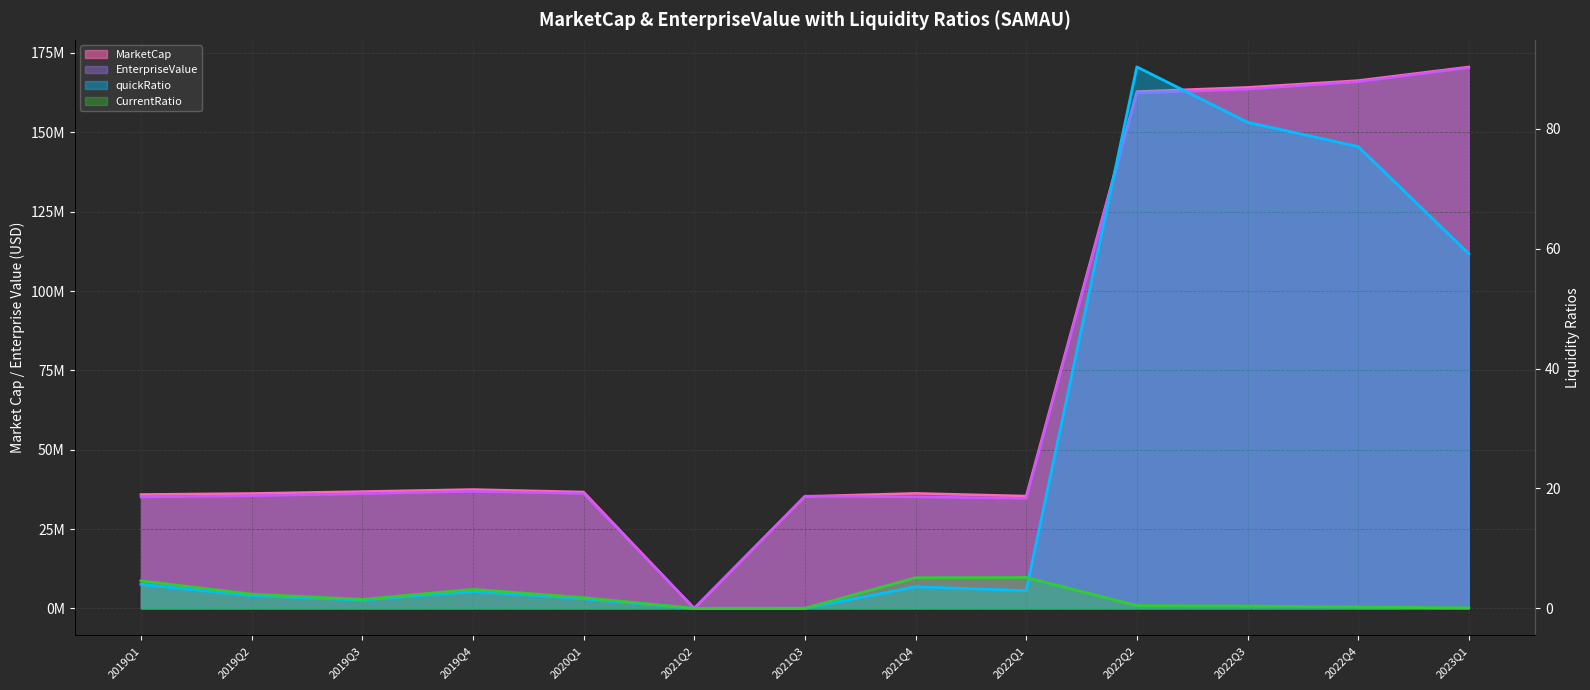

At how many categories does at least one series exceed 119775056?

4